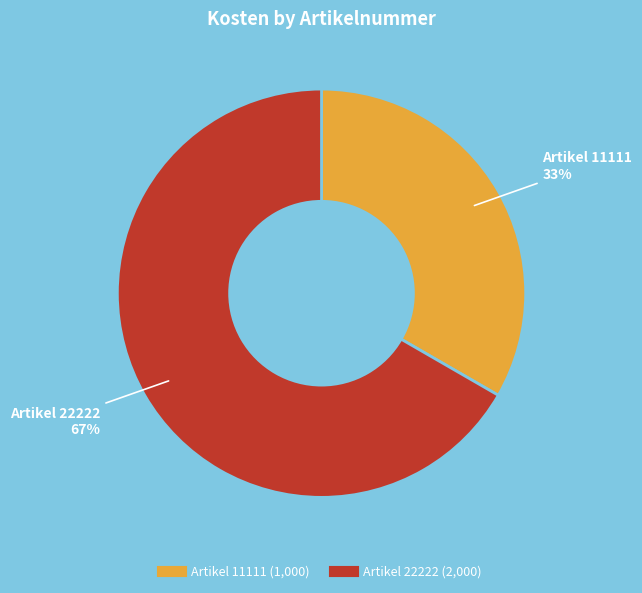

To the nearest percent, what is the average slice percentage?

50%